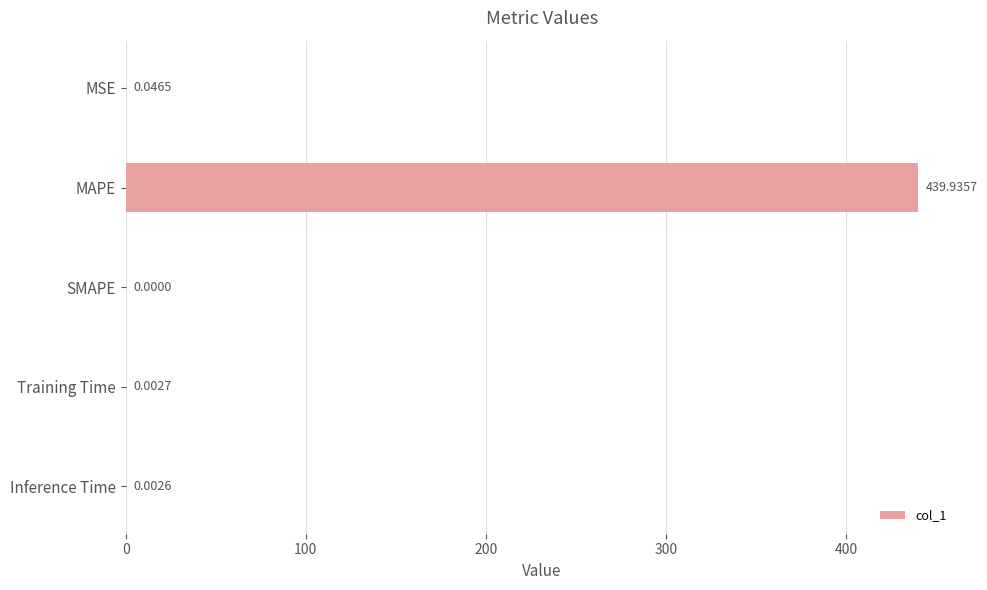

Where is the data nearest to the value 219?

MSE